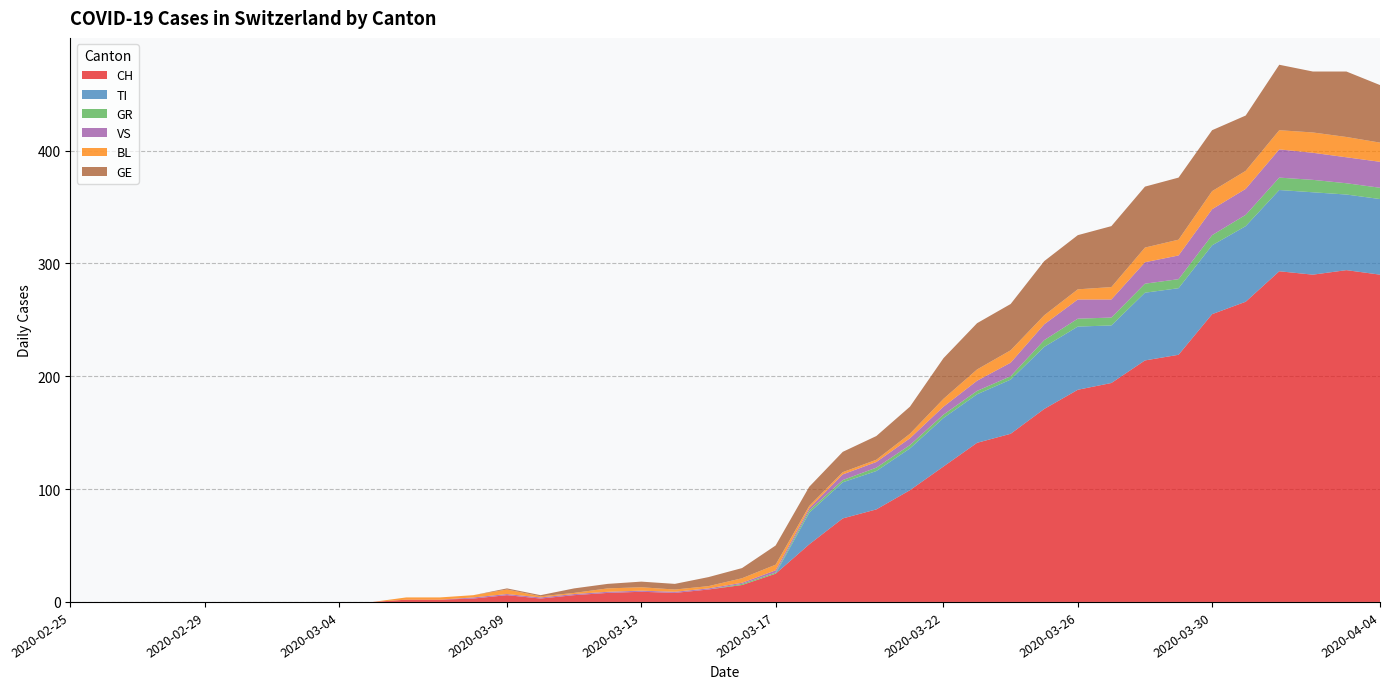

Reading right to left, transcribe all the data shown in this chart.

CH: 2020-04-04=290	2020-04-03=294	2020-04-02=290	2020-04-01=293	2020-03-31=266	2020-03-30=255	2020-03-29=219	2020-03-28=214	2020-03-27=194	2020-03-26=188	2020-03-25=171	2020-03-24=149	2020-03-23=141	2020-03-22=120	2020-03-21=99	2020-03-20=82	2020-03-19=74	2020-03-18=51	2020-03-17=25	2020-03-16=15	2020-03-15=11	2020-03-14=8	2020-03-13=9	2020-03-12=8	2020-03-11=6	2020-03-10=3	2020-03-09=6	2020-03-08=3	2020-03-07=2	2020-03-06=2	2020-03-05=0	2020-03-04=0	2020-03-03=0	2020-03-02=0	2020-03-01=0	2020-02-29=0	2020-02-28=0	2020-02-27=0	2020-02-26=0	2020-02-25=0
TI: 2020-04-04=67	2020-04-03=67	2020-04-02=73	2020-04-01=72	2020-03-31=67	2020-03-30=61	2020-03-29=59	2020-03-28=60	2020-03-27=51	2020-03-26=56	2020-03-25=55	2020-03-24=48	2020-03-23=43	2020-03-22=43	2020-03-21=37	2020-03-20=34	2020-03-19=32	2020-03-18=28	2020-03-17=0	2020-03-16=0	2020-03-15=0	2020-03-14=0	2020-03-13=0	2020-03-12=0	2020-03-11=0	2020-03-10=0	2020-03-09=0	2020-03-08=0	2020-03-07=0	2020-03-06=0	2020-03-05=0	2020-03-04=0	2020-03-03=0	2020-03-02=0	2020-03-01=0	2020-02-29=0	2020-02-28=0	2020-02-27=0	2020-02-26=0	2020-02-25=0
GR: 2020-04-04=10	2020-04-03=10	2020-04-02=11	2020-04-01=11	2020-03-31=10	2020-03-30=9	2020-03-29=8	2020-03-28=8	2020-03-27=7	2020-03-26=7	2020-03-25=6	2020-03-24=3	2020-03-23=3	2020-03-22=3	2020-03-21=3	2020-03-20=3	2020-03-19=2	2020-03-18=2	2020-03-17=1	2020-03-16=1	2020-03-15=0	2020-03-14=0	2020-03-13=0	2020-03-12=0	2020-03-11=0	2020-03-10=0	2020-03-09=0	2020-03-08=0	2020-03-07=0	2020-03-06=0	2020-03-05=0	2020-03-04=0	2020-03-03=0	2020-03-02=0	2020-03-01=0	2020-02-29=0	2020-02-28=0	2020-02-27=0	2020-02-26=0	2020-02-25=0
VS: 2020-04-04=23	2020-04-03=23	2020-04-02=24	2020-04-01=25	2020-03-31=23	2020-03-30=23	2020-03-29=21	2020-03-28=19	2020-03-27=16	2020-03-26=17	2020-03-25=14	2020-03-24=12	2020-03-23=9	2020-03-22=7	2020-03-21=6	2020-03-20=5	2020-03-19=5	2020-03-18=2	2020-03-17=2	2020-03-16=1	2020-03-15=1	2020-03-14=1	2020-03-13=1	2020-03-12=1	2020-03-11=1	2020-03-10=1	2020-03-09=1	2020-03-08=1	2020-03-07=0	2020-03-06=0	2020-03-05=0	2020-03-04=0	2020-03-03=0	2020-03-02=0	2020-03-01=0	2020-02-29=0	2020-02-28=0	2020-02-27=0	2020-02-26=0	2020-02-25=0
BL: 2020-04-04=17	2020-04-03=18	2020-04-02=18	2020-04-01=17	2020-03-31=16	2020-03-30=16	2020-03-29=14	2020-03-28=13	2020-03-27=11	2020-03-26=9	2020-03-25=8	2020-03-24=11	2020-03-23=10	2020-03-22=7	2020-03-21=4	2020-03-20=2	2020-03-19=2	2020-03-18=2	2020-03-17=5	2020-03-16=4	2020-03-15=2	2020-03-14=2	2020-03-13=3	2020-03-12=3	2020-03-11=1	2020-03-10=1	2020-03-09=4	2020-03-08=2	2020-03-07=2	2020-03-06=2	2020-03-05=0	2020-03-04=0	2020-03-03=0	2020-03-02=0	2020-03-01=0	2020-02-29=0	2020-02-28=0	2020-02-27=0	2020-02-26=0	2020-02-25=0
GE: 2020-04-04=51	2020-04-03=58	2020-04-02=54	2020-04-01=58	2020-03-31=49	2020-03-30=54	2020-03-29=55	2020-03-28=54	2020-03-27=54	2020-03-26=48	2020-03-25=48	2020-03-24=41	2020-03-23=41	2020-03-22=36	2020-03-21=24	2020-03-20=21	2020-03-19=18	2020-03-18=17	2020-03-17=17	2020-03-16=9	2020-03-15=8	2020-03-14=5	2020-03-13=5	2020-03-12=4	2020-03-11=4	2020-03-10=1	2020-03-09=1	2020-03-08=0	2020-03-07=0	2020-03-06=0	2020-03-05=0	2020-03-04=0	2020-03-03=0	2020-03-02=0	2020-03-01=0	2020-02-29=0	2020-02-28=0	2020-02-27=0	2020-02-26=0	2020-02-25=0